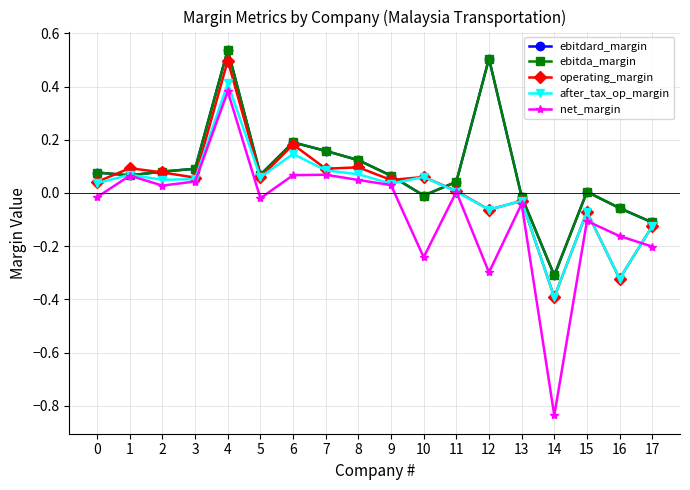

Is it true that ebitda_margin equals 0.2 at 3?

False